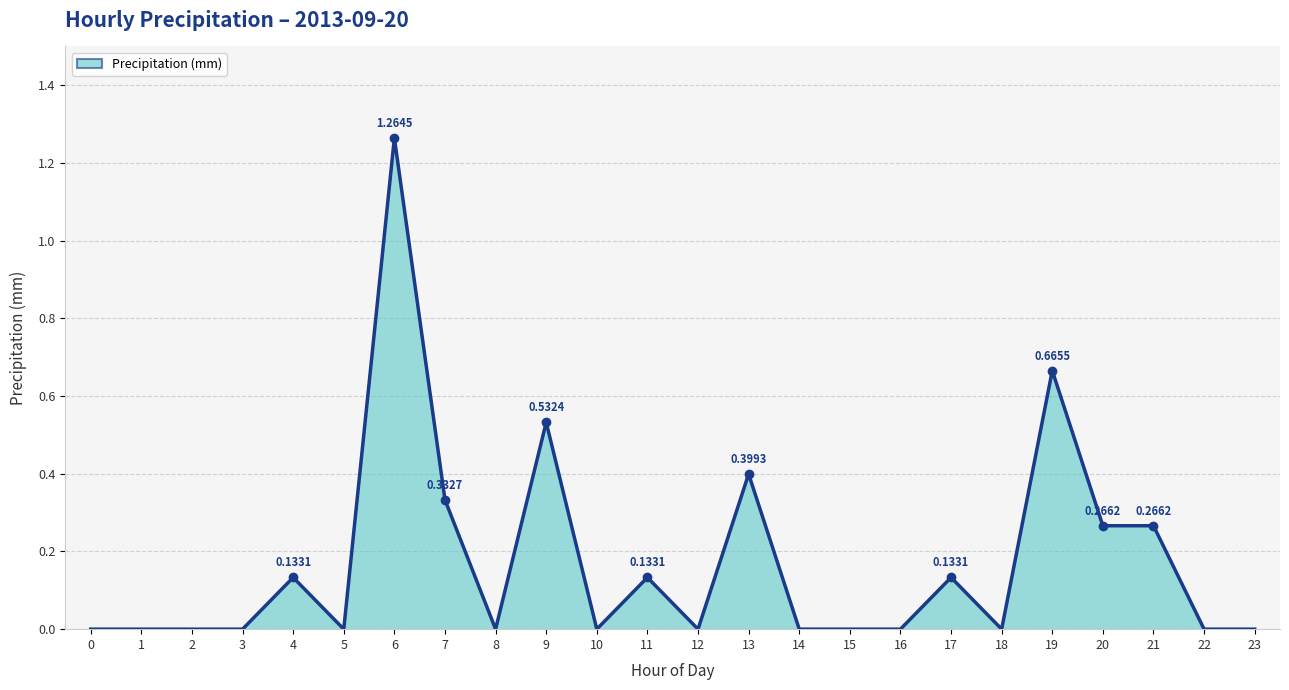

Which has a higher value, 19 or 7?

19